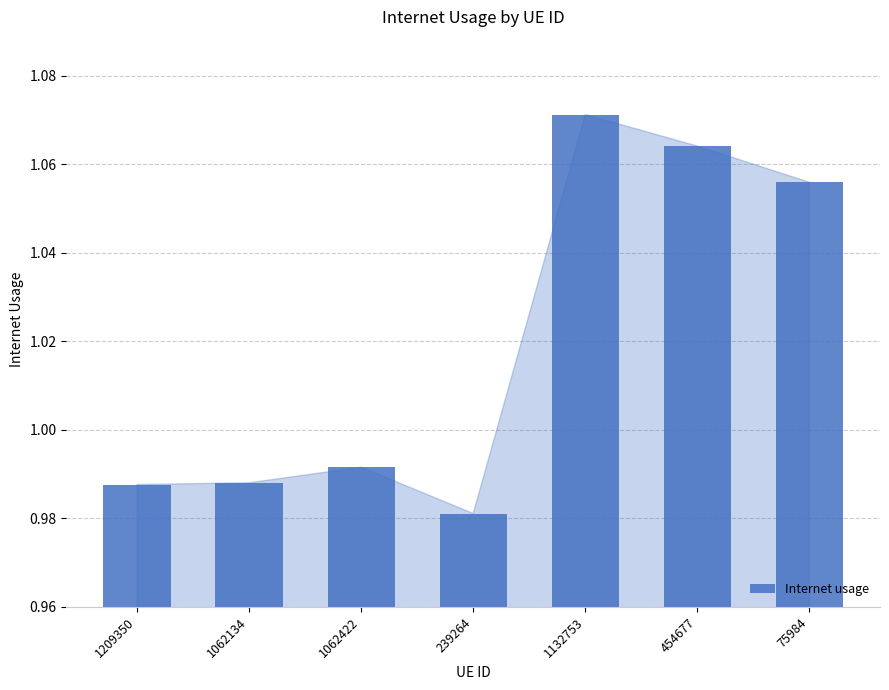

What is the difference between the maximum and minimum values?

0.1